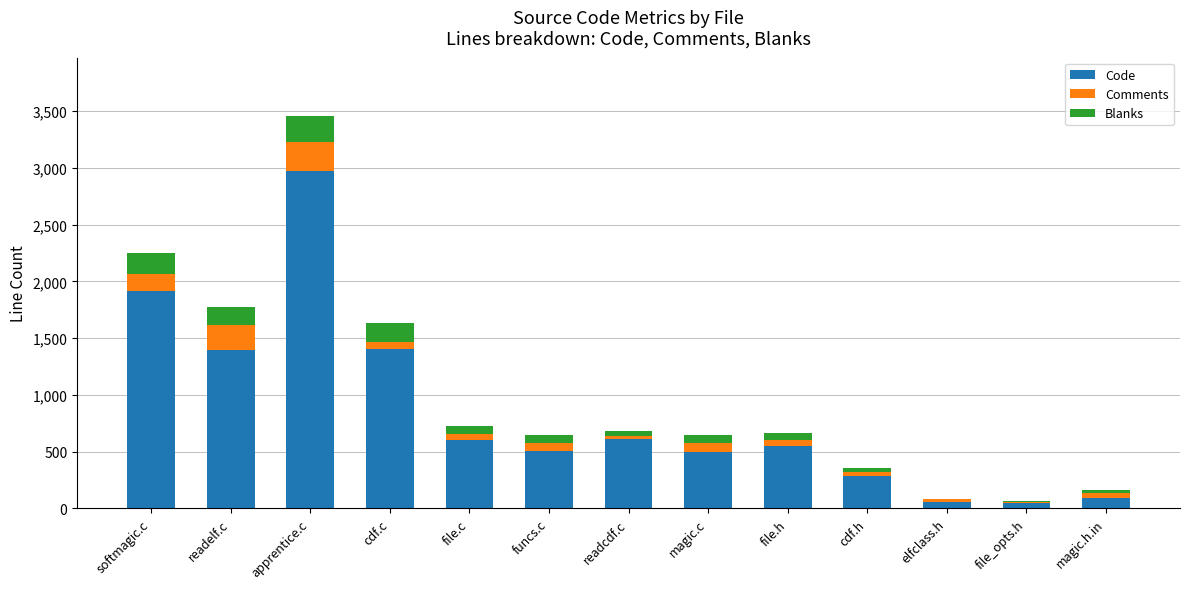

True or false: Code has a value of 894 at magic.c.

False